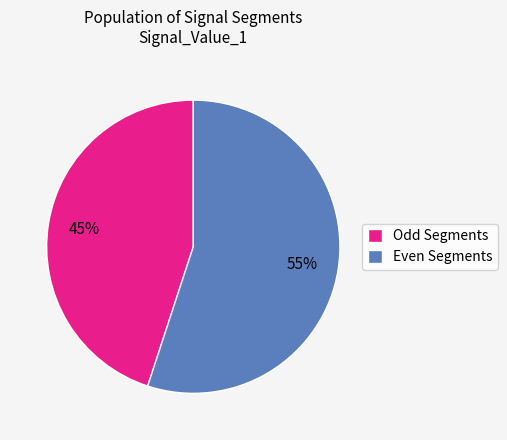

To the nearest percent, what is the average slice percentage?

50%